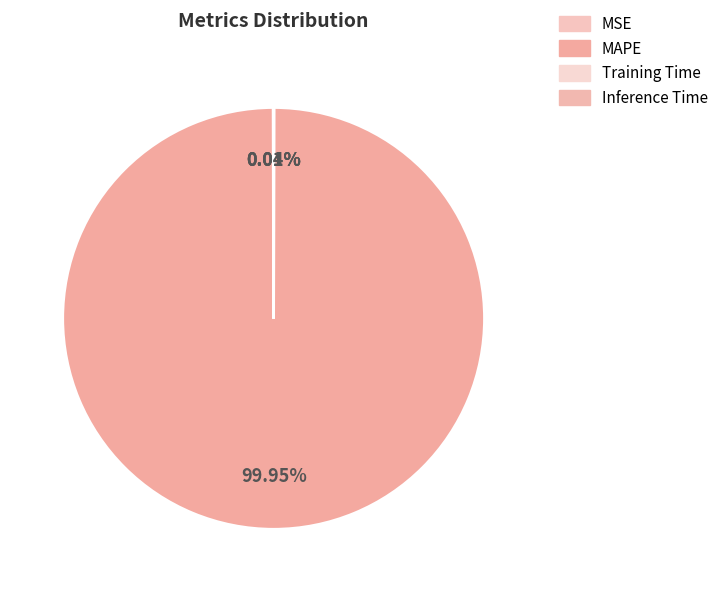

Is Training Time the majority of the pie?

No